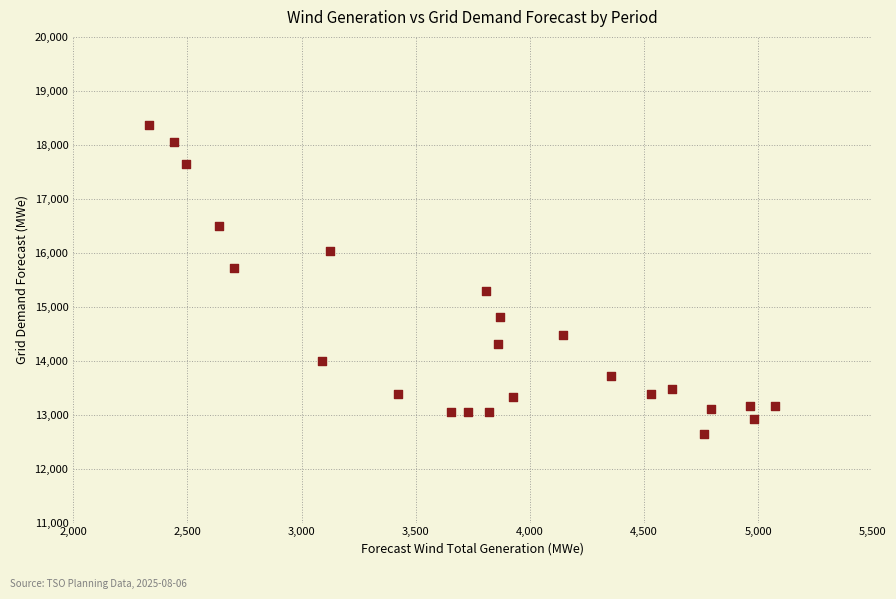

What is the range of X values (max minus min)?

2744